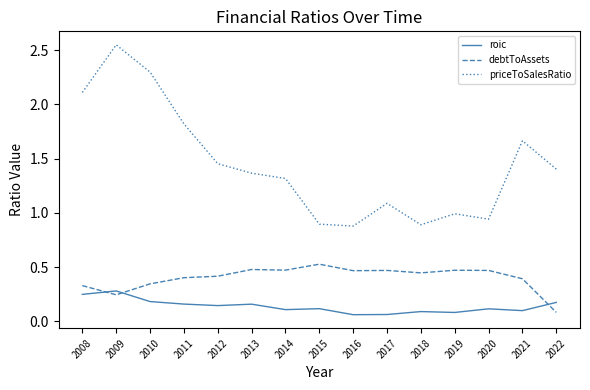

Is it true that roic equals 0.1 at 2017?

True